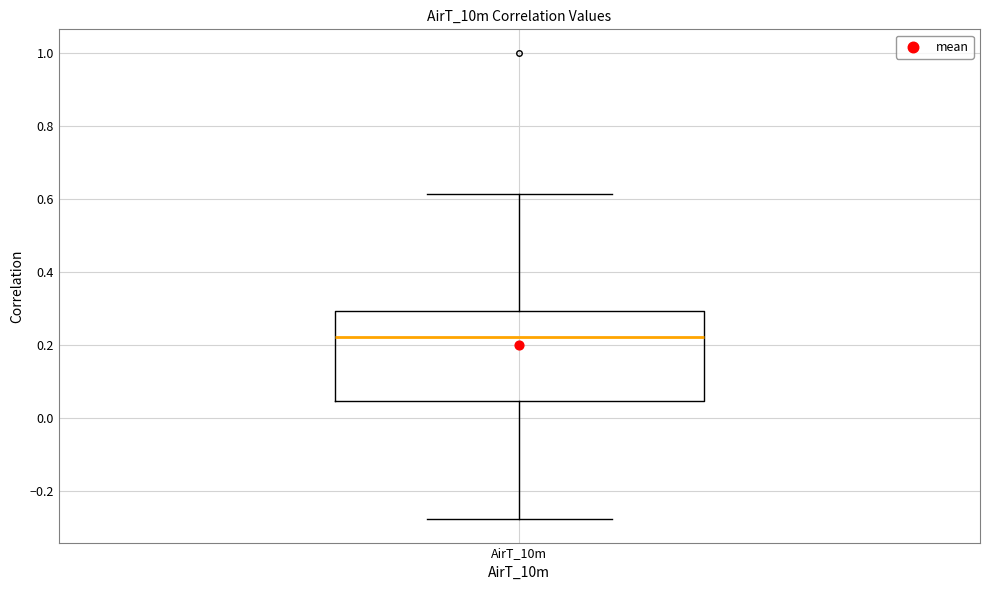

Read this box plot against the y-axis: the position of the median line, the range covered by the box, and the ends of both whiskers. The values are not printed on the chart, so give them approximately, as read against the axis.

median 0.22, box 0.04 to 0.30, whiskers -0.28 to 0.62